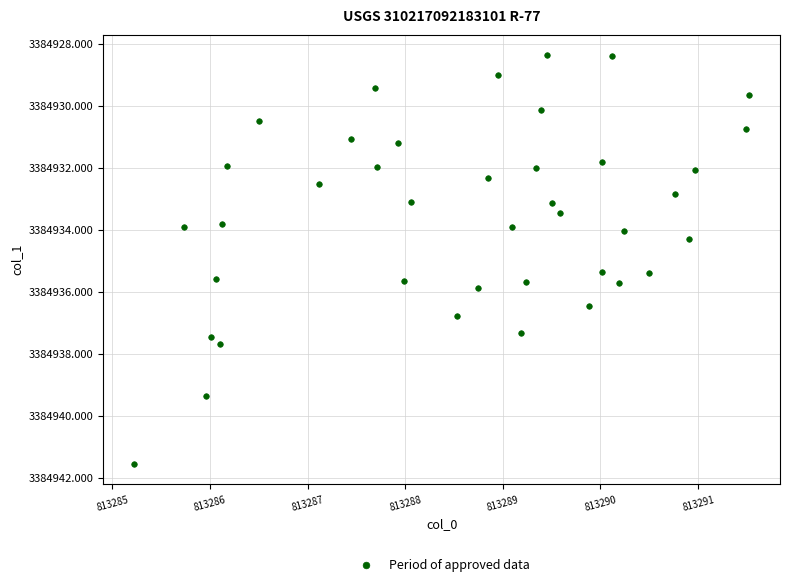

What is the range of X values (max minus min)?

6.3